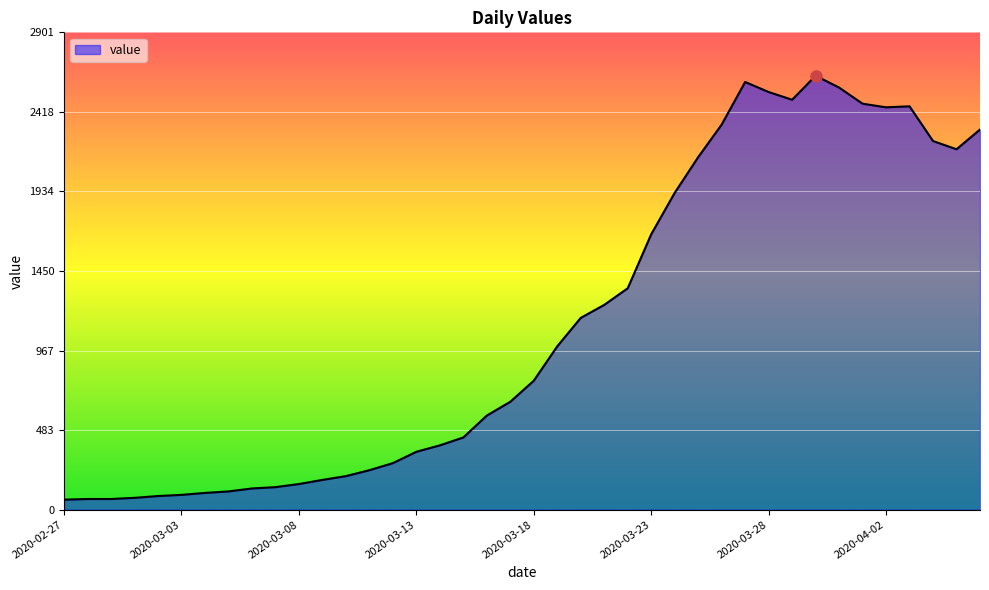

What is the difference between the maximum and minimum values?

2577